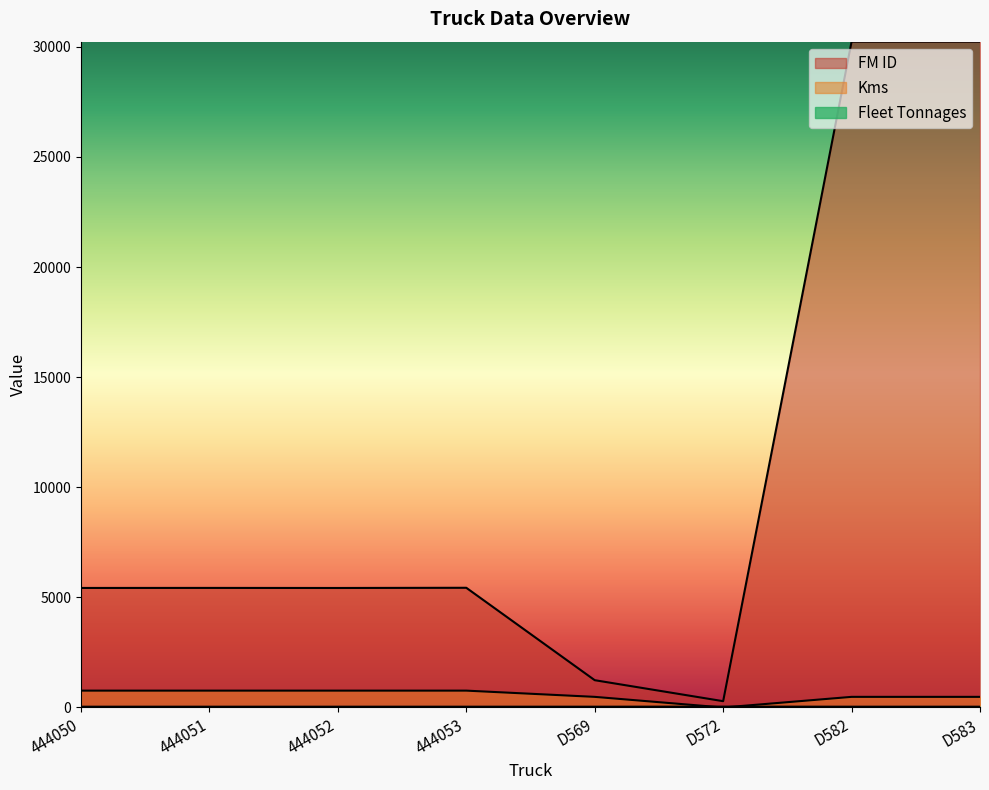

Between 444050 and D569, which series saw the biggest shift?

FM ID